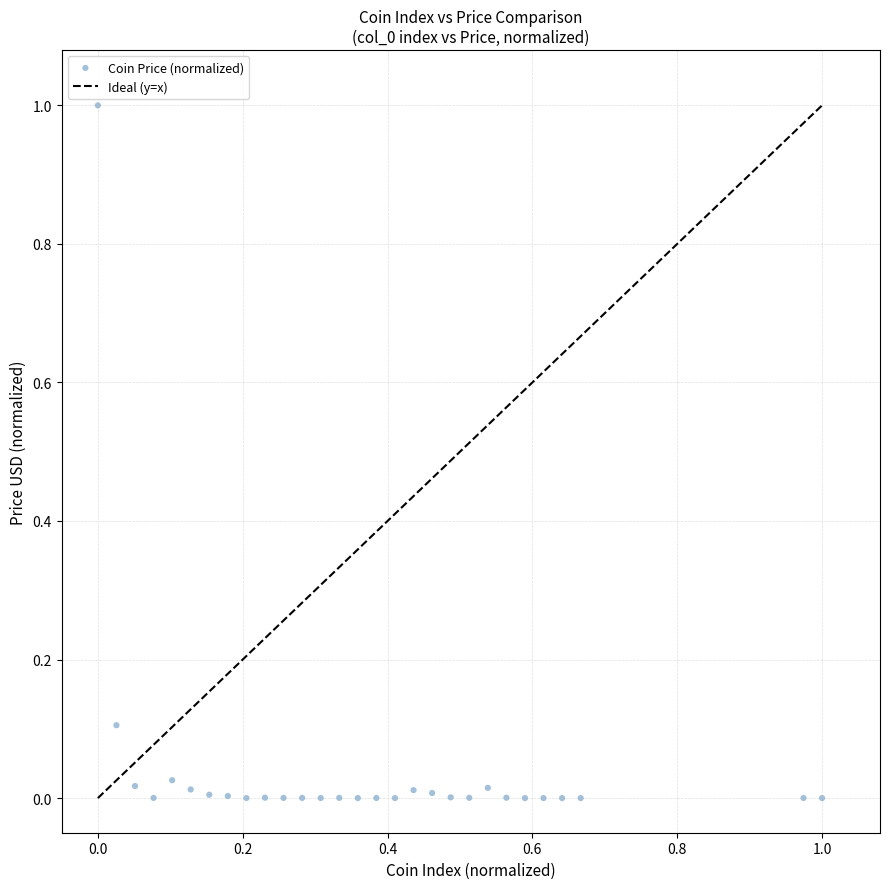

What is the range of X values (max minus min)?

1.0